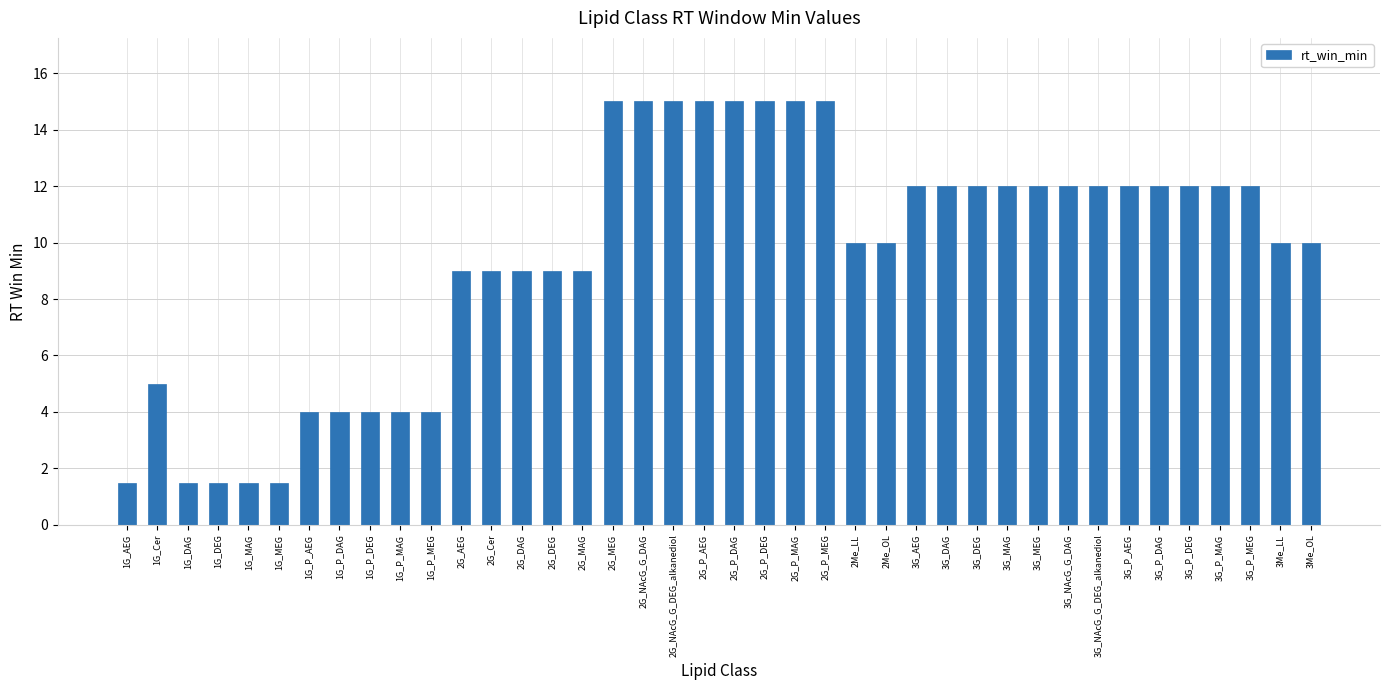

The value at 1G_P_DAG is 4.0. True or false?

True